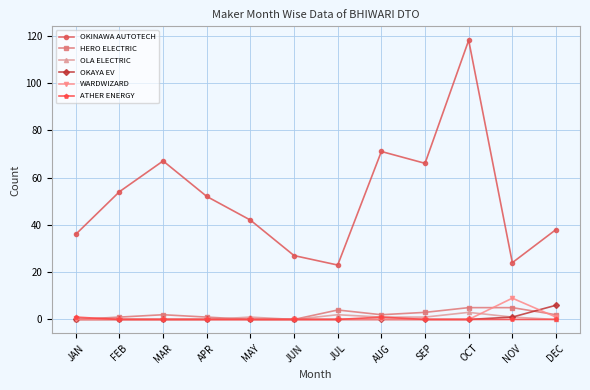

True or false: OLA ELECTRIC has more than 0 interior local peaks.

True